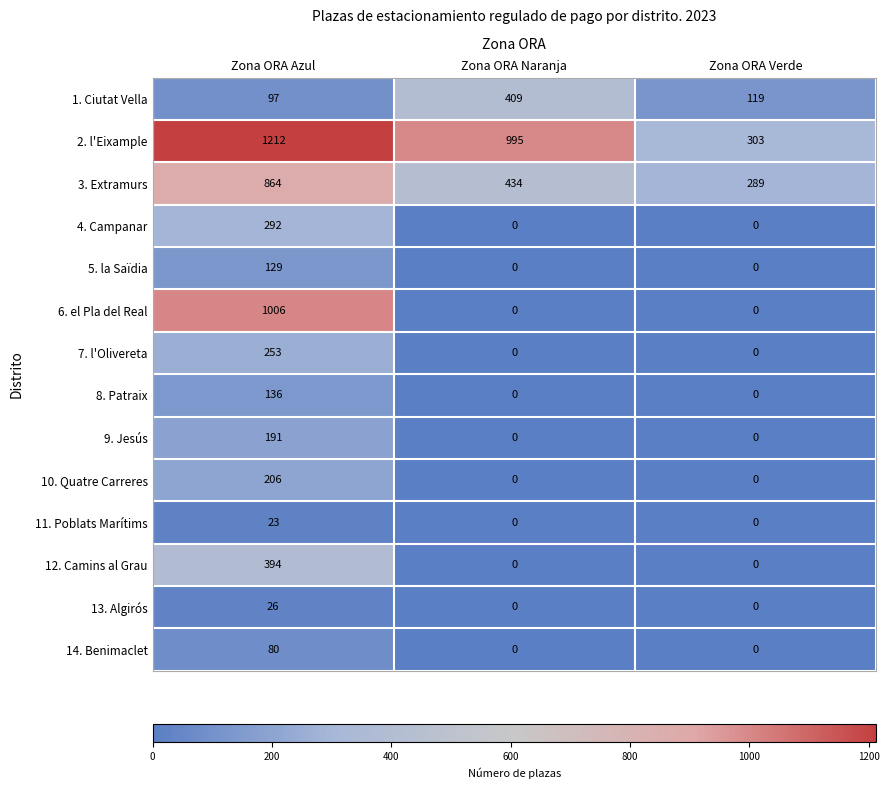

What value does the 1. Ciutat Vella series have at Zona ORA Azul?

97